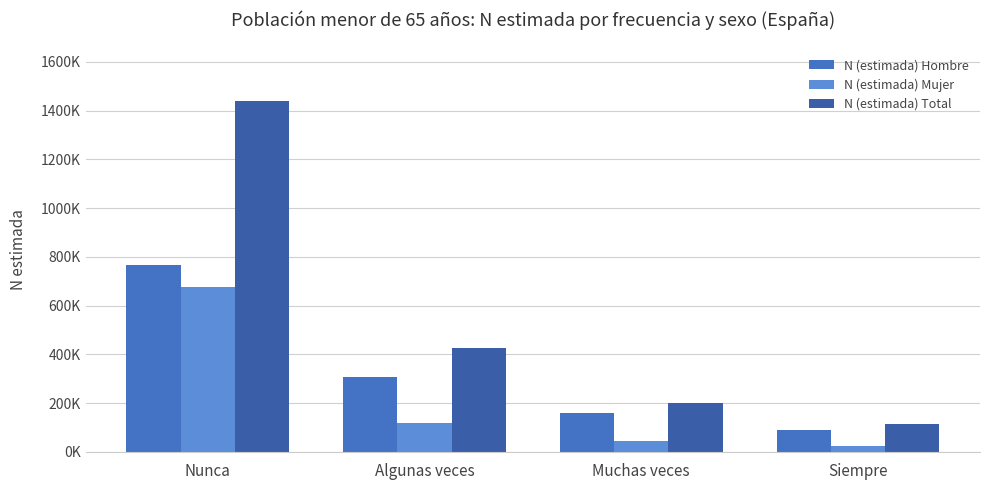

At how many categories does at least one series exceed 1128368?

1